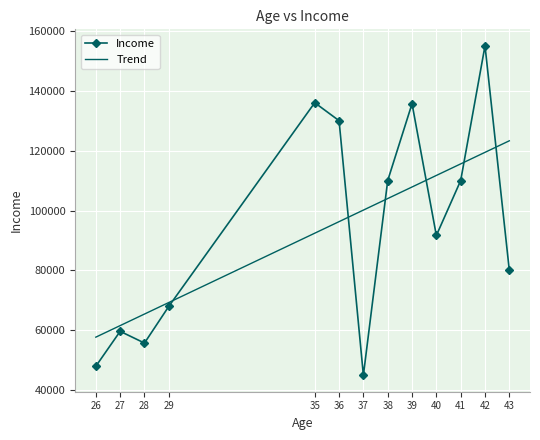

Between which two adjacent categories do Income and Trend first intersect?

29 and 35